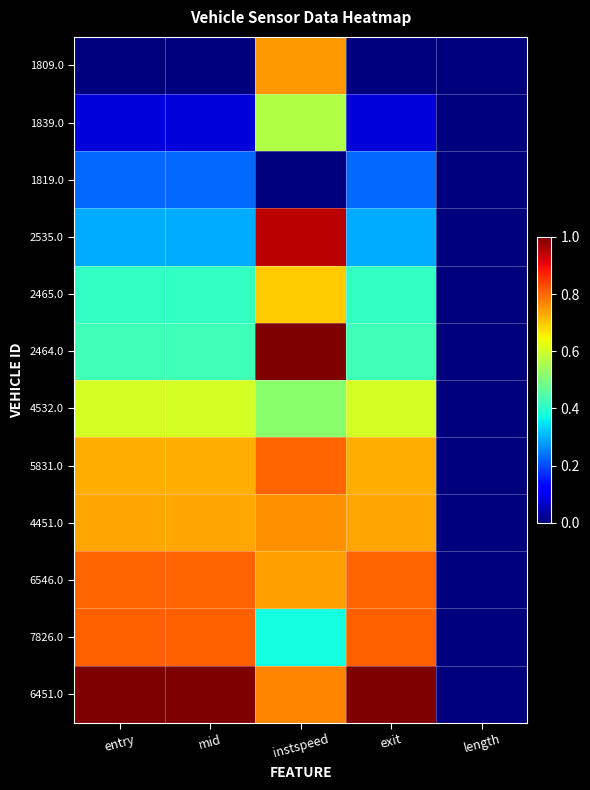

Reading left to right, list all the values displayed in this chart.

1809.0: entry=0.0	mid=0.0	instspeed=0.7	exit=0.0	length=0.0
1839.0: entry=0.1	mid=0.1	instspeed=0.6	exit=0.1	length=0.0
1819.0: entry=0.2	mid=0.2	instspeed=0.0	exit=0.2	length=0.0
2535.0: entry=0.3	mid=0.3	instspeed=0.9	exit=0.3	length=0.0
2465.0: entry=0.4	mid=0.4	instspeed=0.7	exit=0.4	length=0.0
2464.0: entry=0.4	mid=0.4	instspeed=1.0	exit=0.4	length=0.0
4532.0: entry=0.6	mid=0.6	instspeed=0.5	exit=0.6	length=0.0
5831.0: entry=0.7	mid=0.7	instspeed=0.8	exit=0.7	length=0.0
4451.0: entry=0.7	mid=0.7	instspeed=0.8	exit=0.7	length=0.0
6546.0: entry=0.8	mid=0.8	instspeed=0.7	exit=0.8	length=0.0
7826.0: entry=0.8	mid=0.8	instspeed=0.4	exit=0.8	length=0.0
6451.0: entry=1.0	mid=1.0	instspeed=0.8	exit=1.0	length=0.0